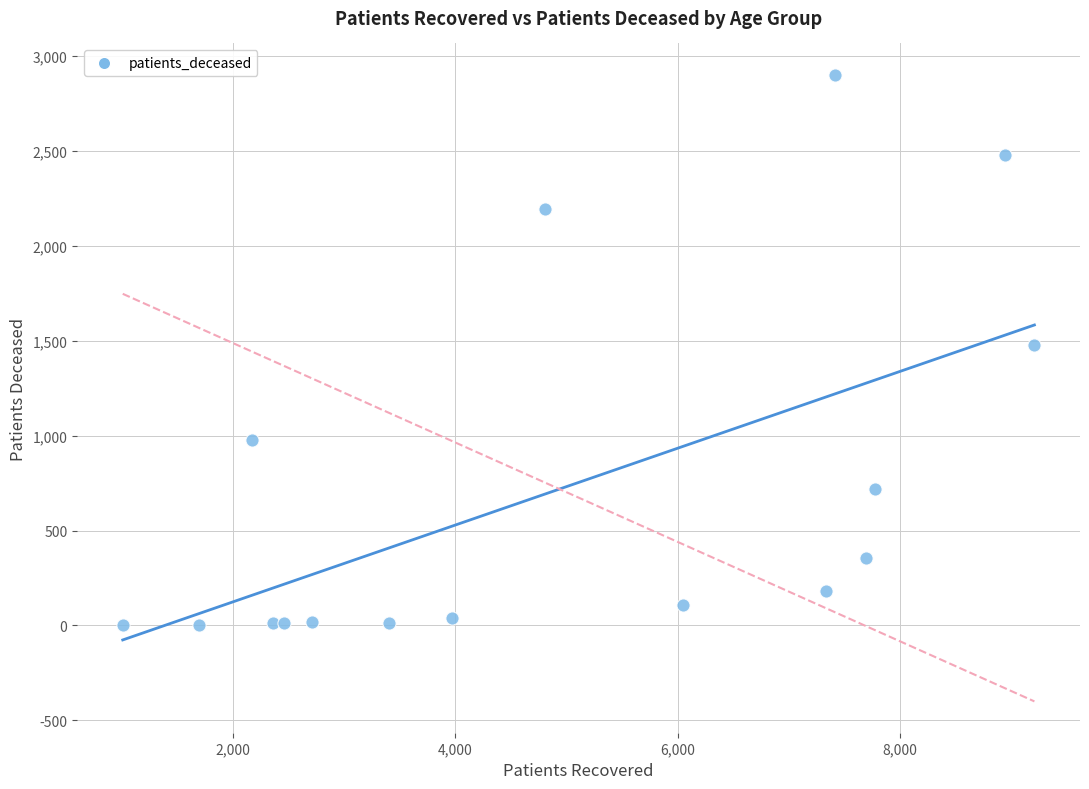

What is the range of X values (max minus min)?

8200